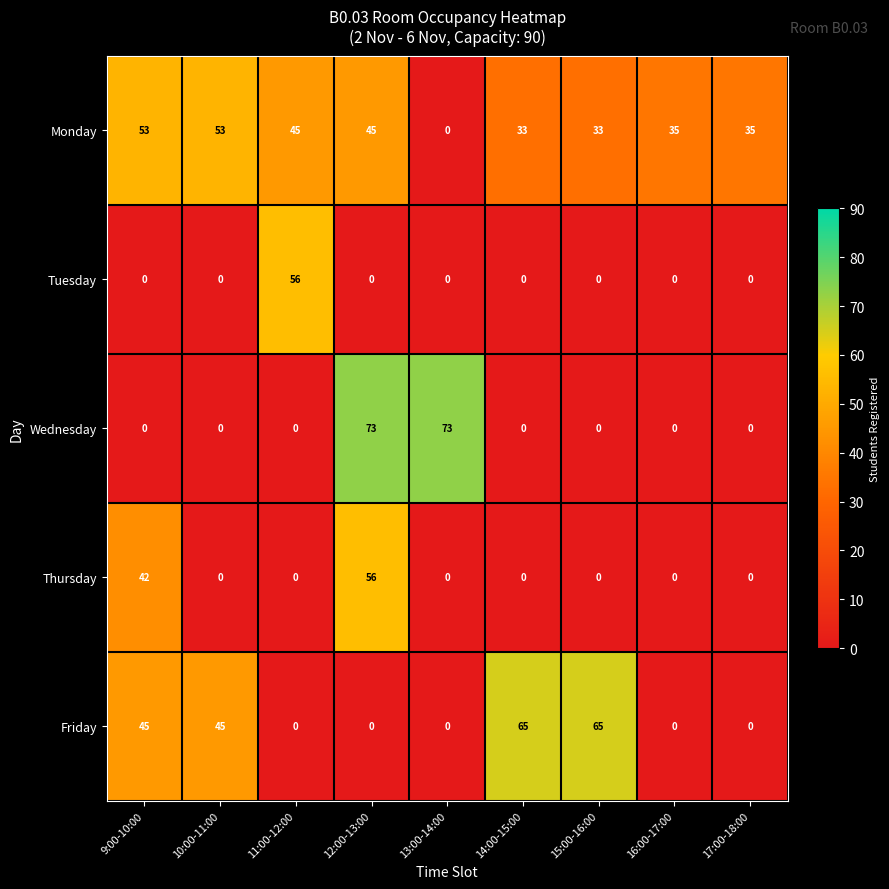

How many categories are shown in the chart?

9